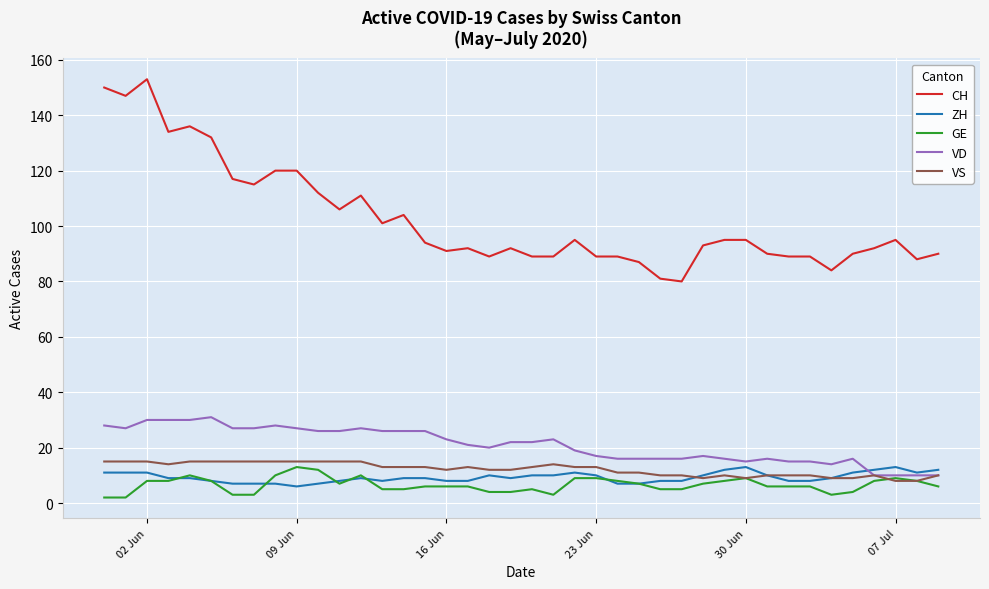

Which series has the largest total across all categories?

CH